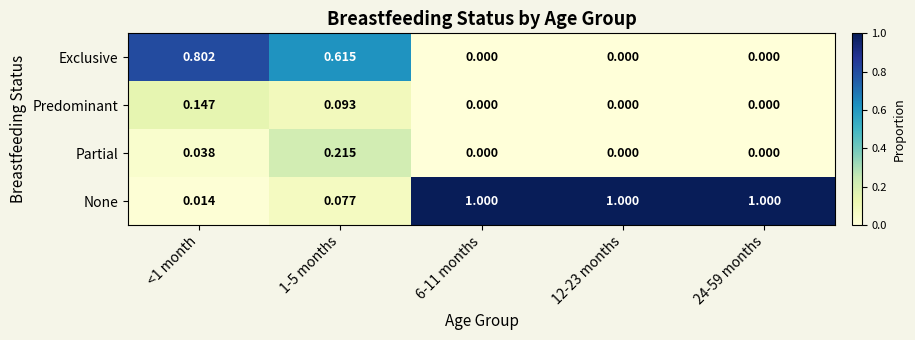

Rank the series by their maximum value, from lowest to highest.

Predominant, Partial, Exclusive, None